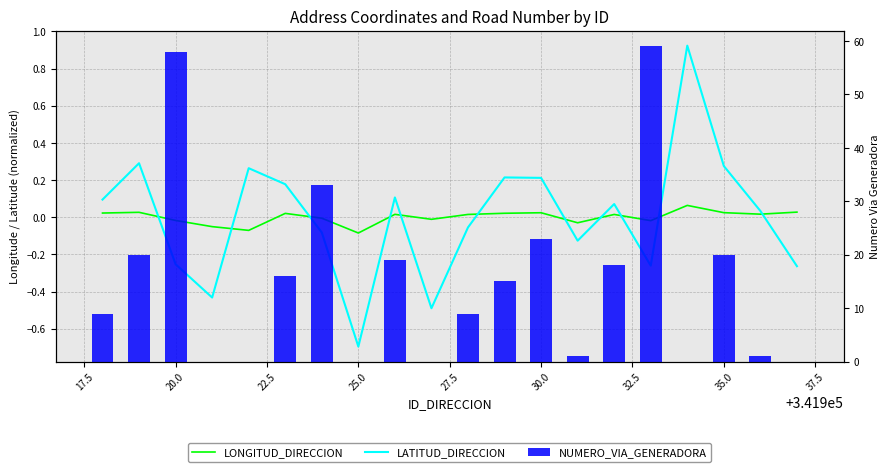

What is the difference between the second highest and minimum values in the LATITUD_DIRECCION series?

1.0